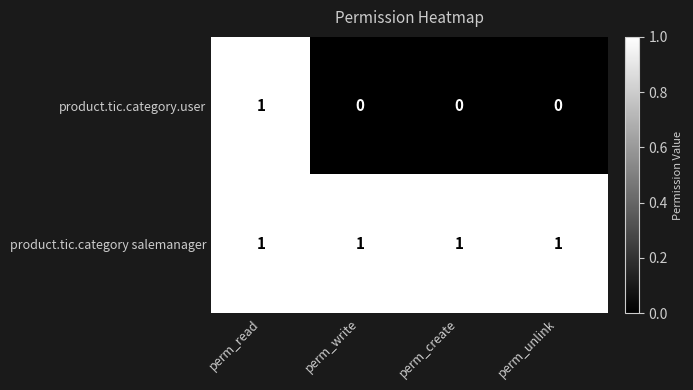

Reading left to right, transcribe all the data shown in this chart.

product.tic.category.user: 1	0	0	0
product.tic.category salemanager: 1	1	1	1